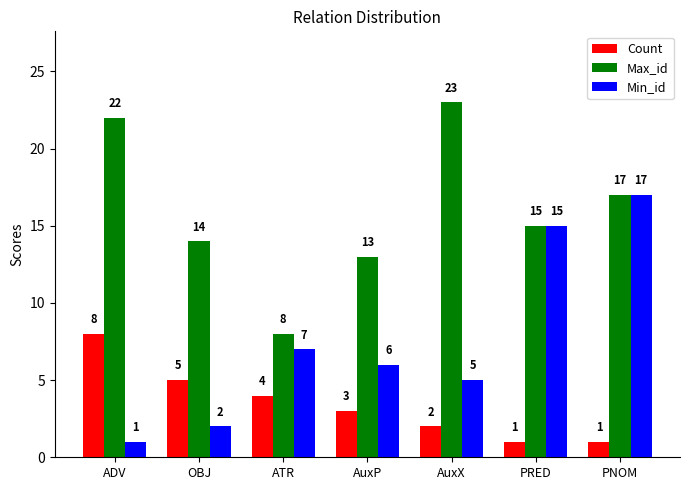

The Max_id series shows 17 at PNOM. True or false?

True